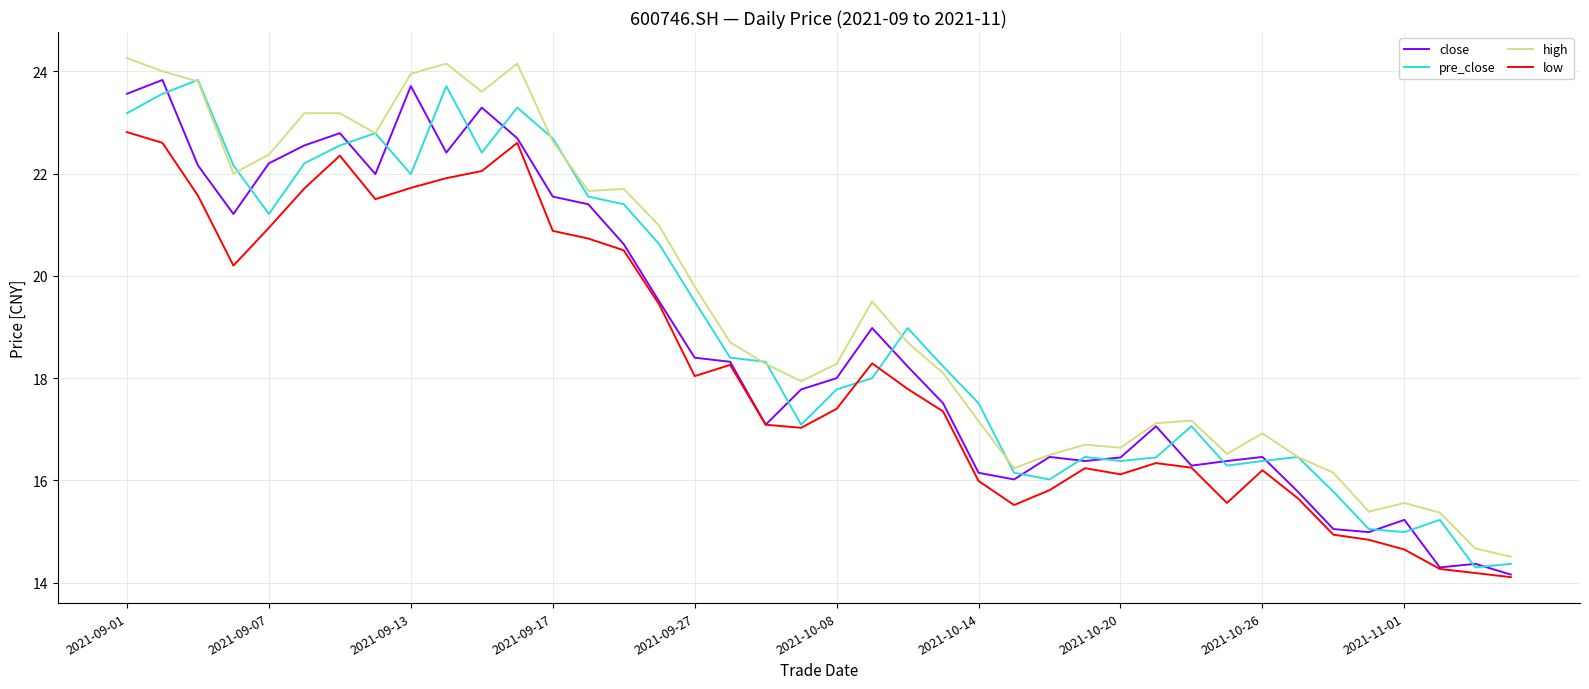

Rank the series by their average value, from highest to lowest.

high, pre_close, close, low